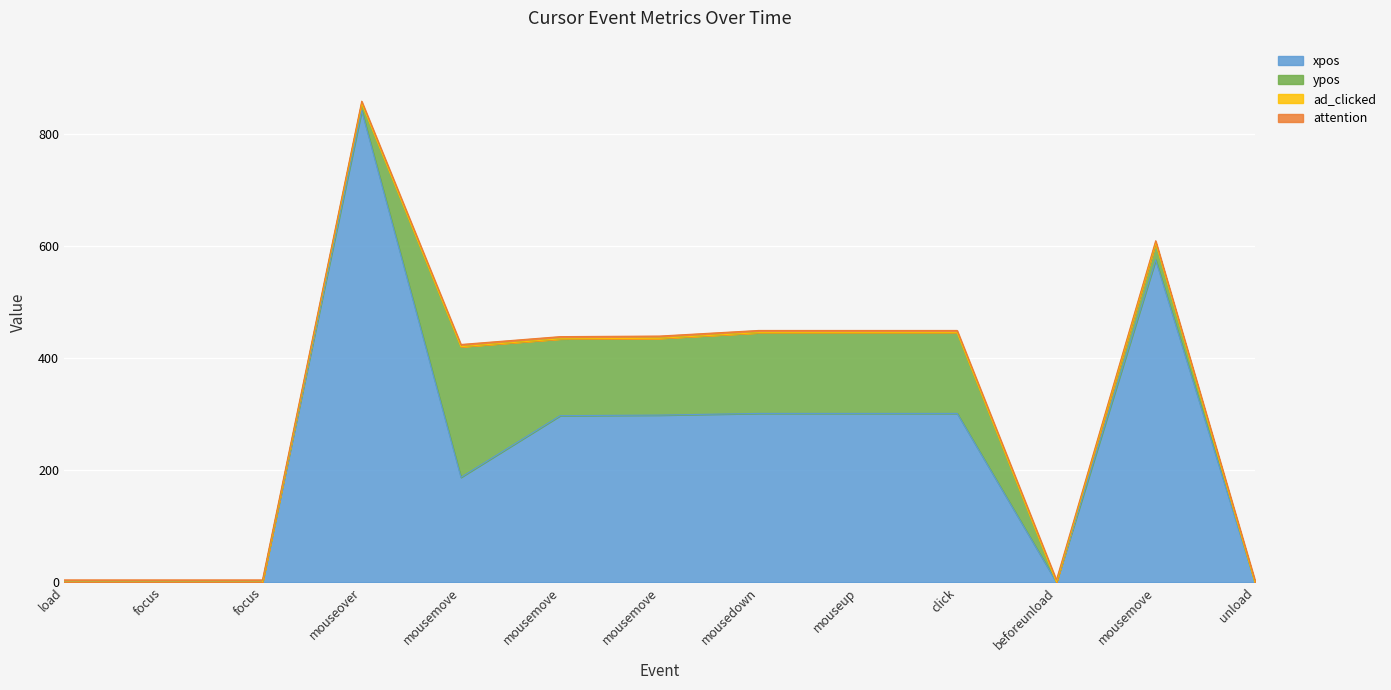

After their last crossing, which series has the higher values: xpos or ypos?

xpos